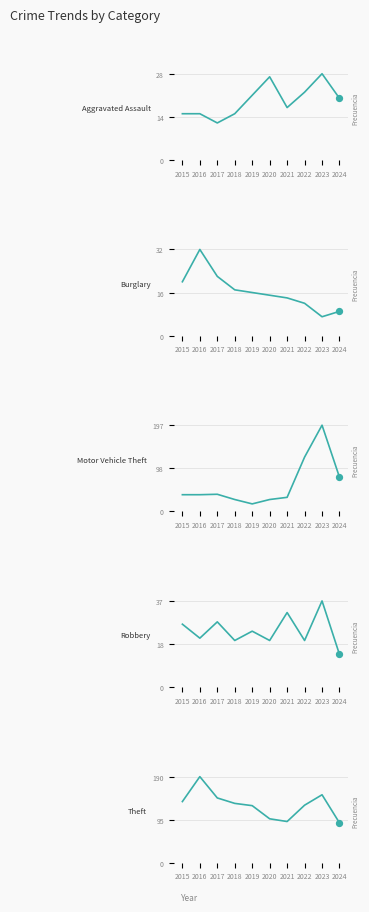

Which series contains the highest Y value?

Motor Vehicle Theft